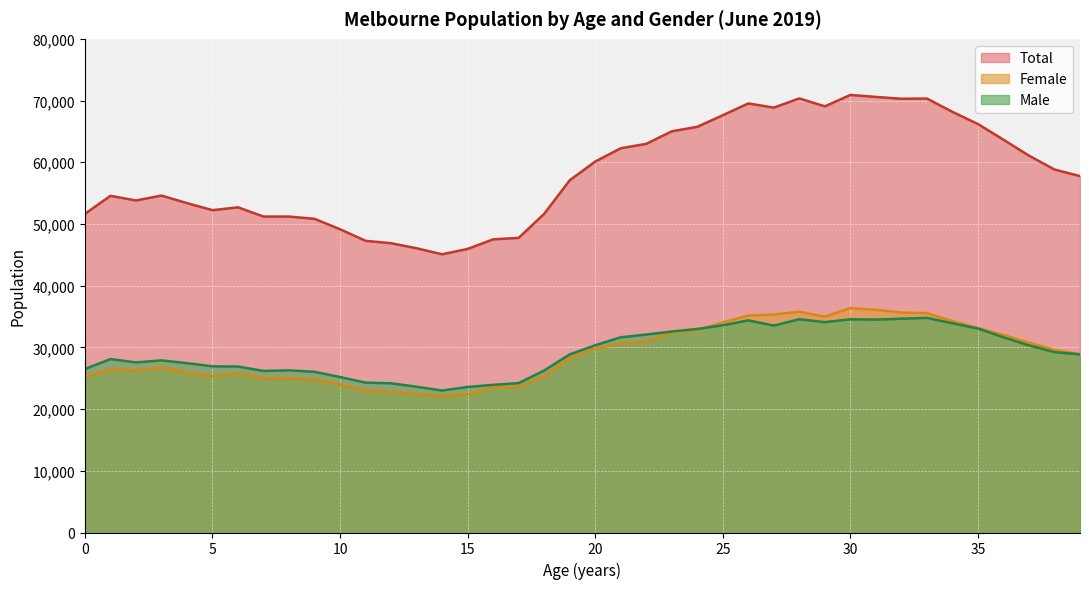

The value of Total at 19 is 57079. True or false?

True